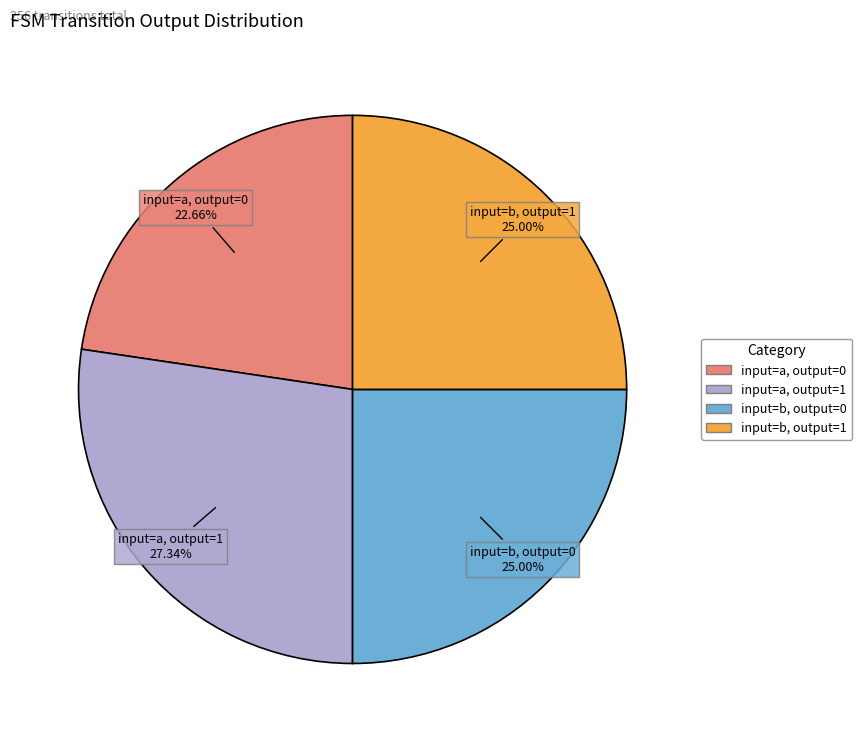

To the nearest percent, what percentage of the pie is input=b, output=1?

25%